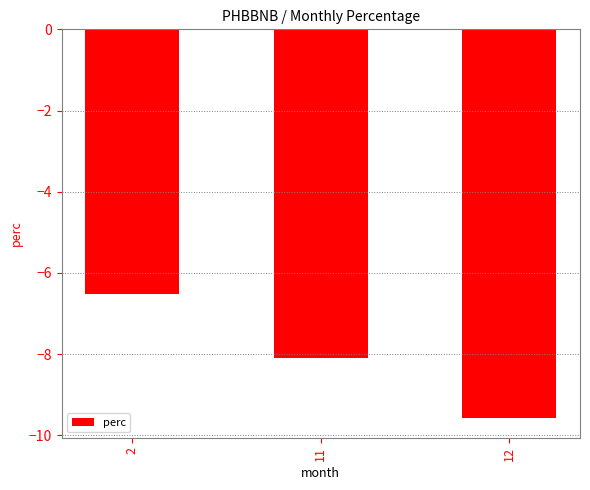

How many data points does each series have?

3